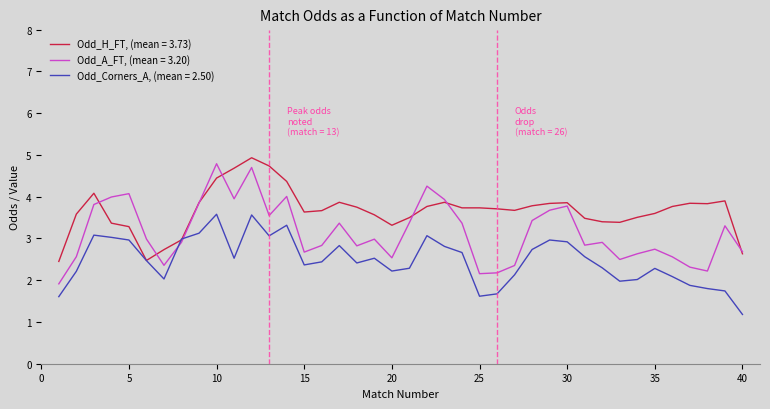

What is the highest value of the Odd_Corners_A, (mean = 2.50) series?

3.6